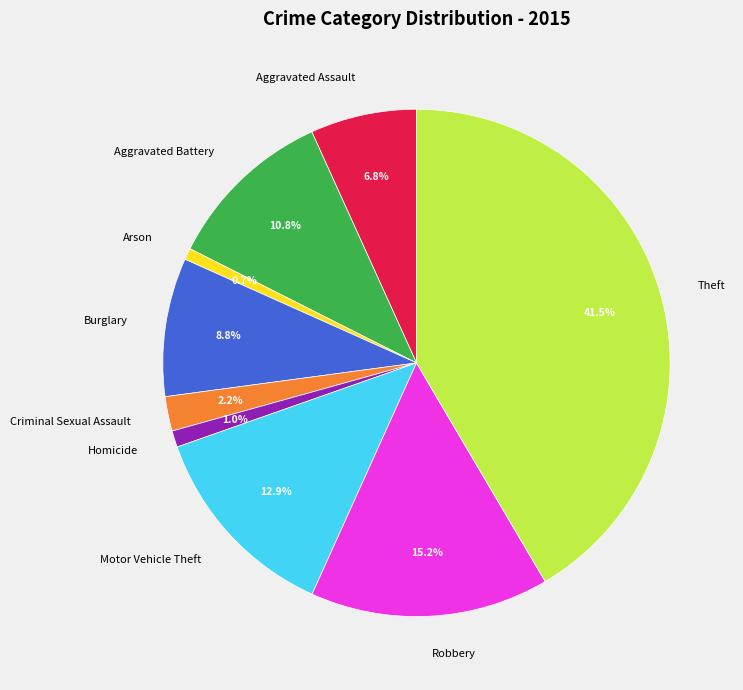

Does Burglary represent more than half of the total?

No